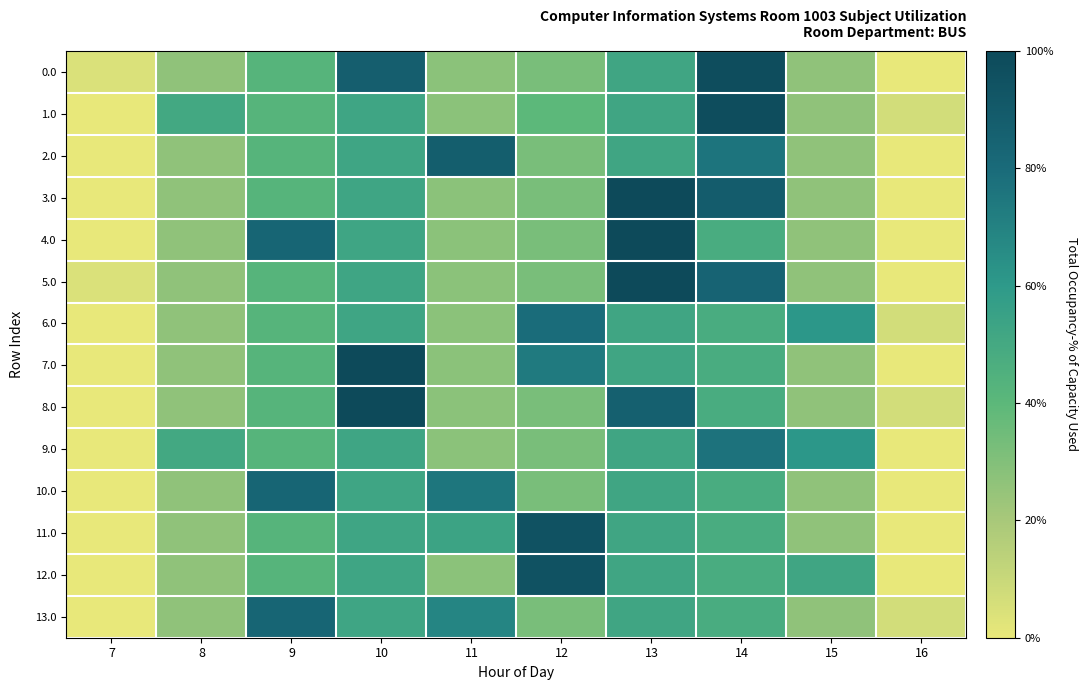

Which label corresponds to the largest value in the chart?

13